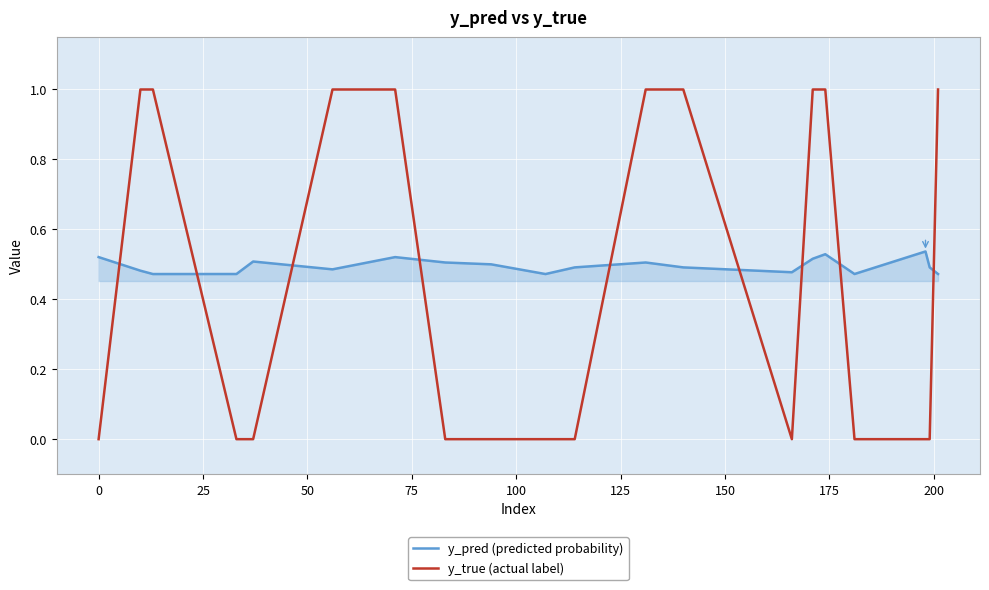

True or false: y_pred (predicted probability) and y_true (actual label) cross at least once.

True